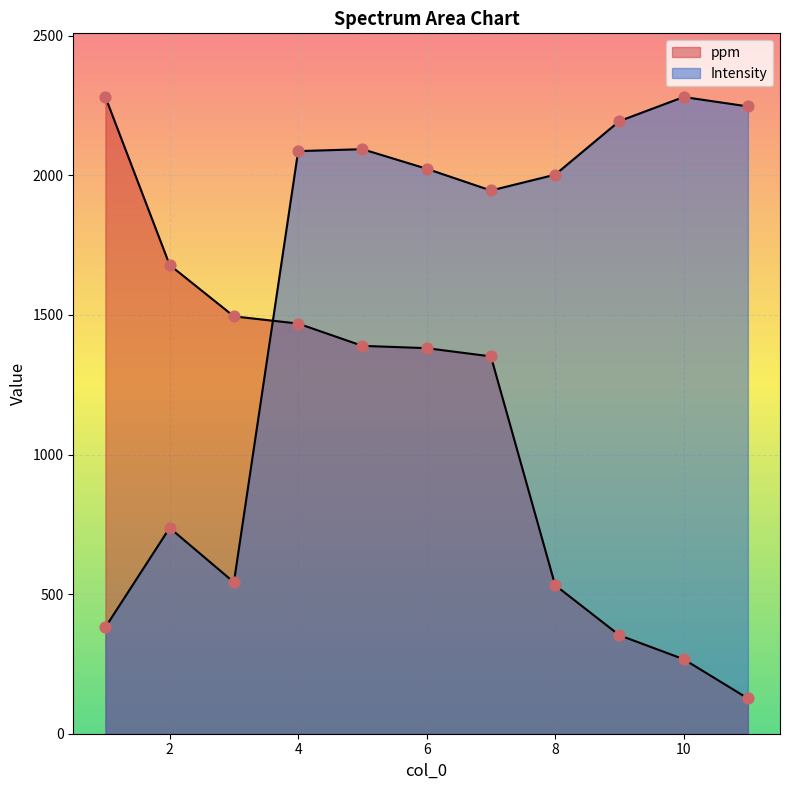

At which category is the sum across all series the highest?

4